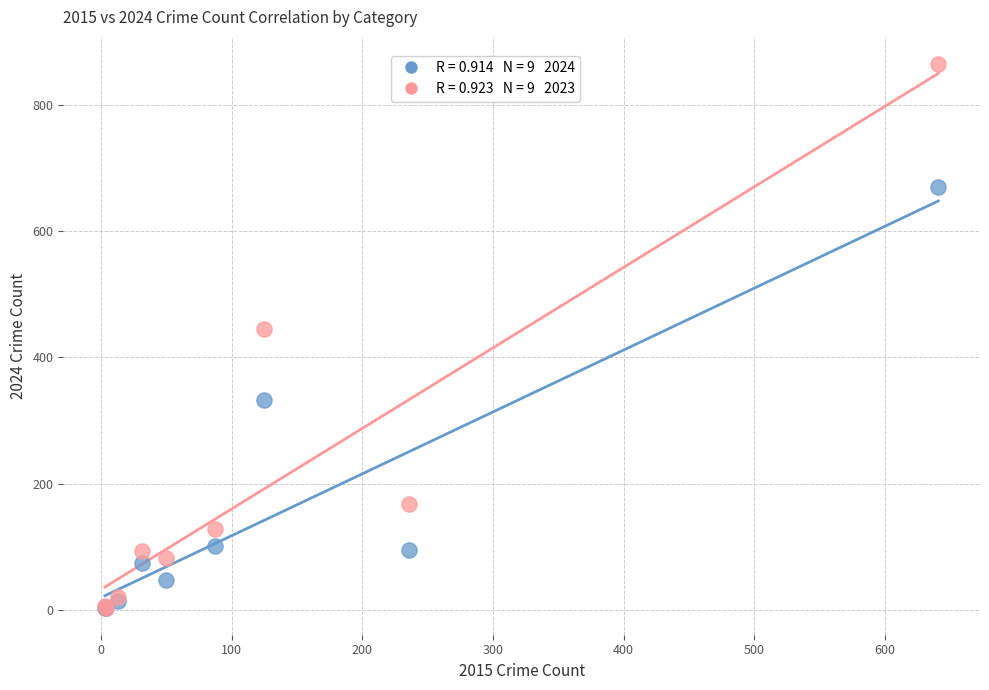

Across all series, what Y value is closest to 434?

444